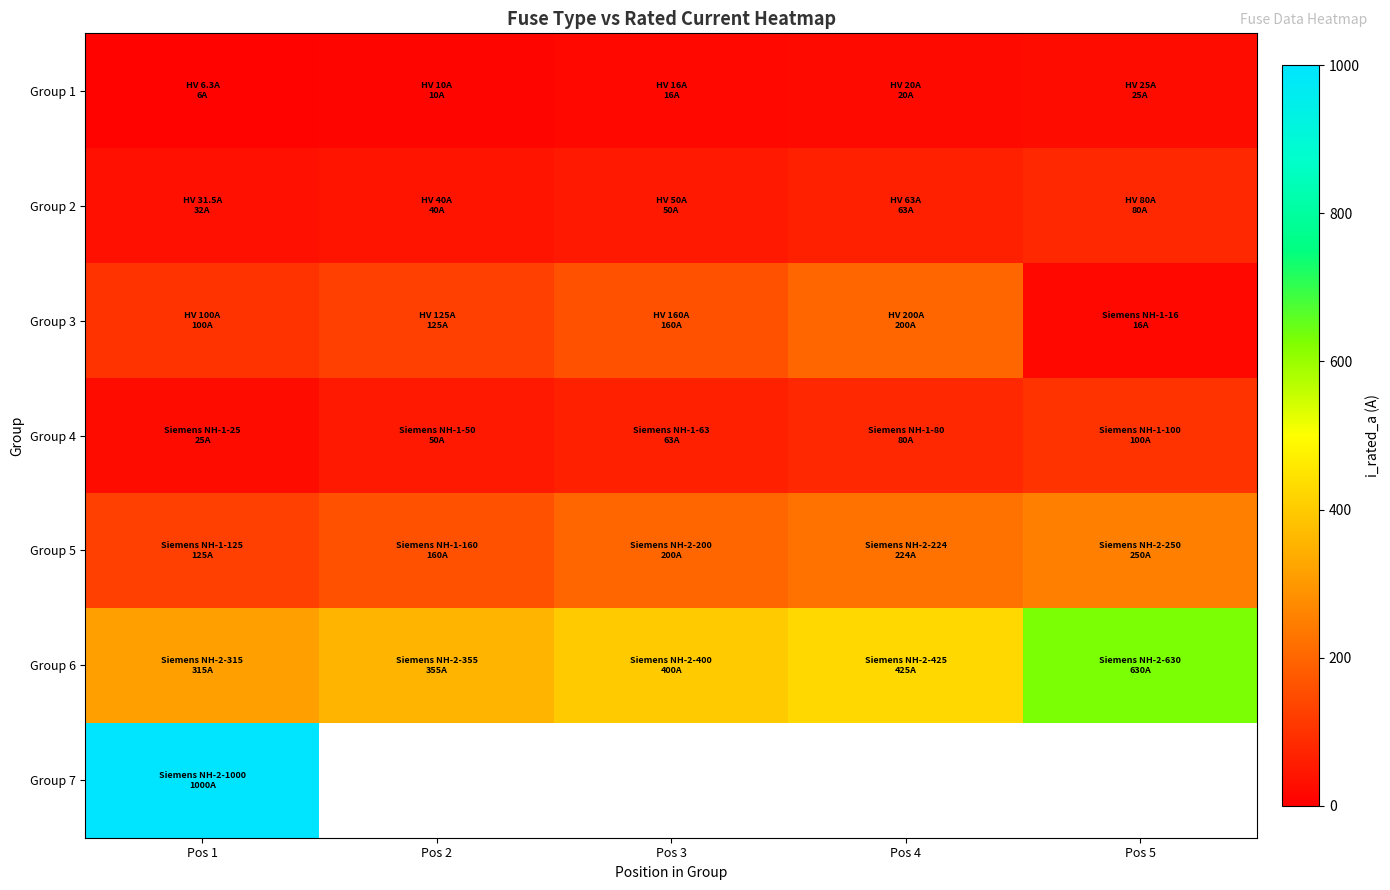

The value of Group 1 at Pos 1 is 4.4. True or false?

False